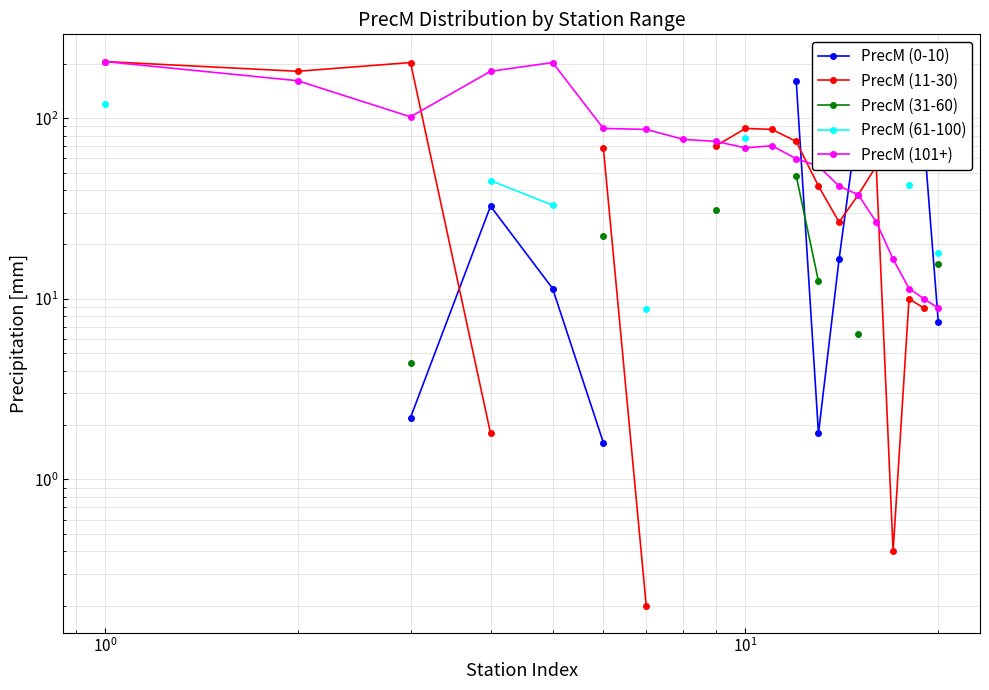

Which series has the widest spread of values?

PrecM (11-30)